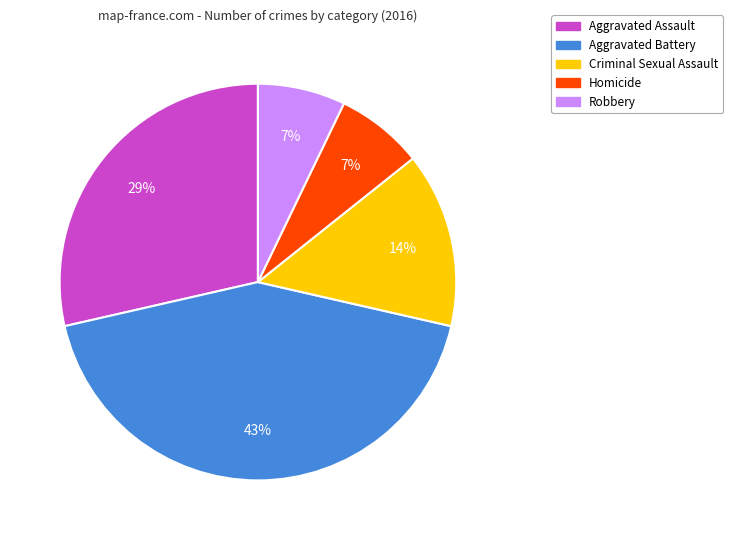

Is it true that Aggravated Battery is 43% of the pie?

True